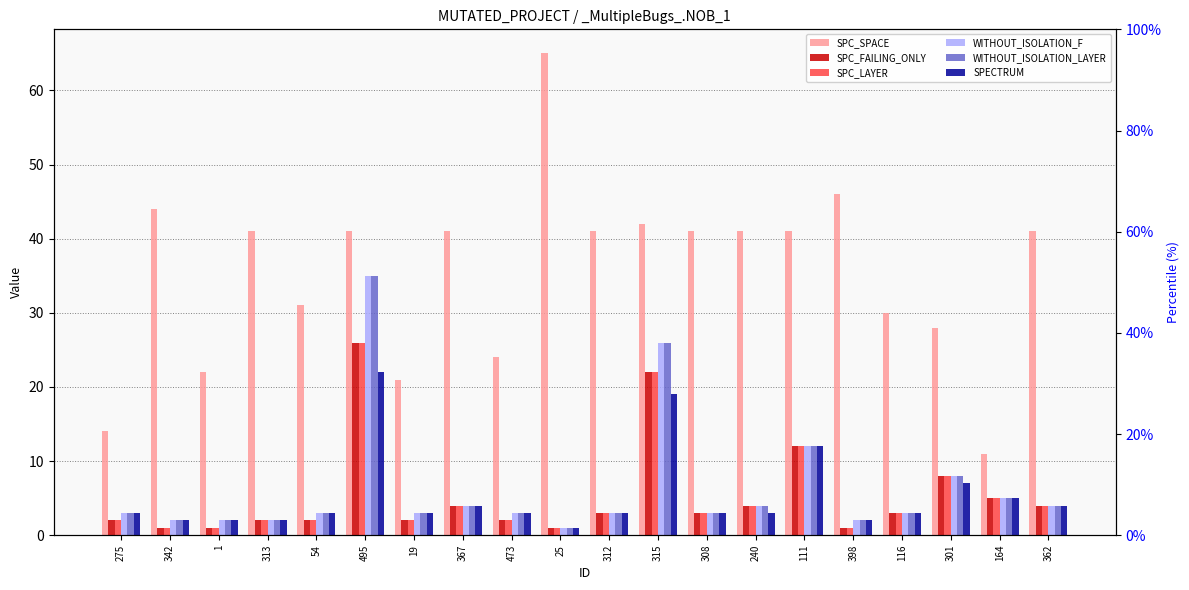

Reading right to left, list all the values displayed in this chart.

SPC_SPACE: 362=41	164=11	301=28	116=30	398=46	111=41	240=41	308=41	315=42	312=41	25=65	473=24	367=41	19=21	495=41	54=31	313=41	1=22	342=44	275=14
SPC_FAILING_ONLY: 362=4	164=5	301=8	116=3	398=1	111=12	240=4	308=3	315=22	312=3	25=1	473=2	367=4	19=2	495=26	54=2	313=2	1=1	342=1	275=2
SPC_LAYER: 362=4	164=5	301=8	116=3	398=1	111=12	240=4	308=3	315=22	312=3	25=1	473=2	367=4	19=2	495=26	54=2	313=2	1=1	342=1	275=2
WITHOUT_ISOLATION_F: 362=4	164=5	301=8	116=3	398=2	111=12	240=4	308=3	315=26	312=3	25=1	473=3	367=4	19=3	495=35	54=3	313=2	1=2	342=2	275=3
WITHOUT_ISOLATION_LAYER: 362=4	164=5	301=8	116=3	398=2	111=12	240=4	308=3	315=26	312=3	25=1	473=3	367=4	19=3	495=35	54=3	313=2	1=2	342=2	275=3
SPECTRUM: 362=4	164=5	301=7	116=3	398=2	111=12	240=3	308=3	315=19	312=3	25=1	473=3	367=4	19=3	495=22	54=3	313=2	1=2	342=2	275=3